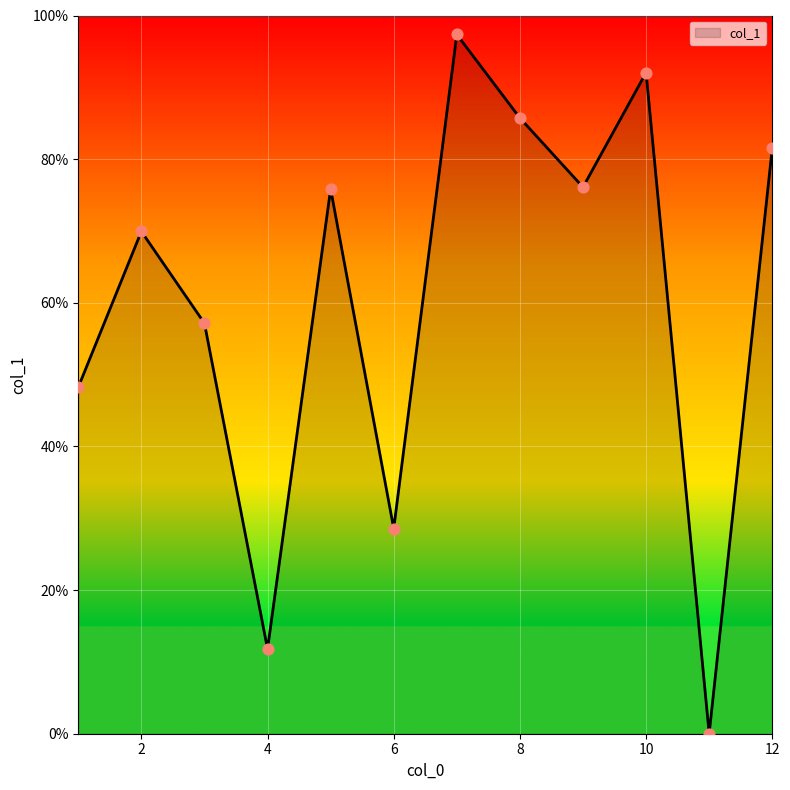

What is the greatest value displayed?

97.4